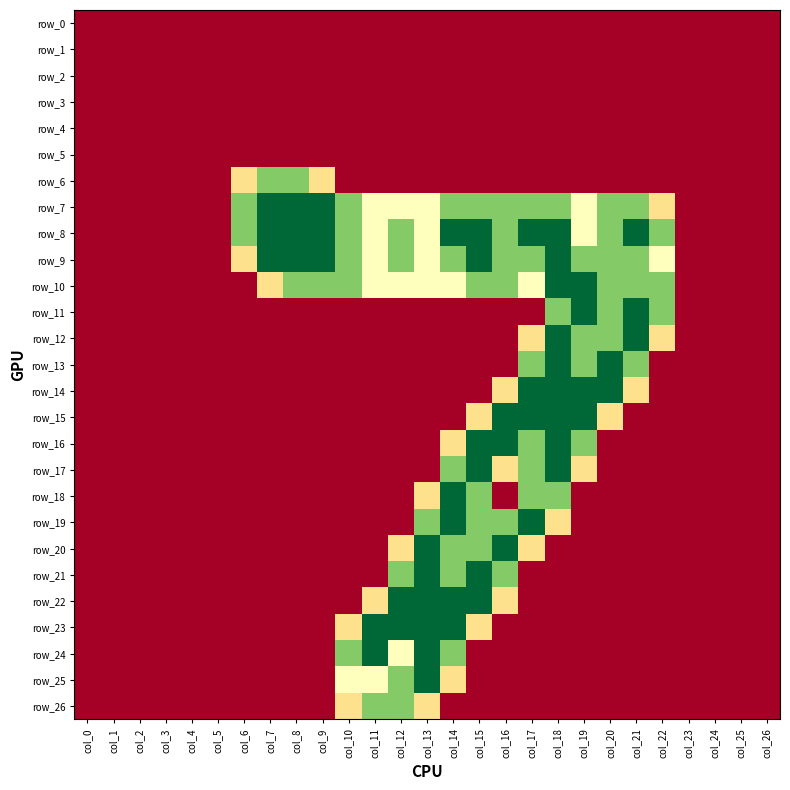

Is it true that row_23 equals 0.6 at col_5?

False